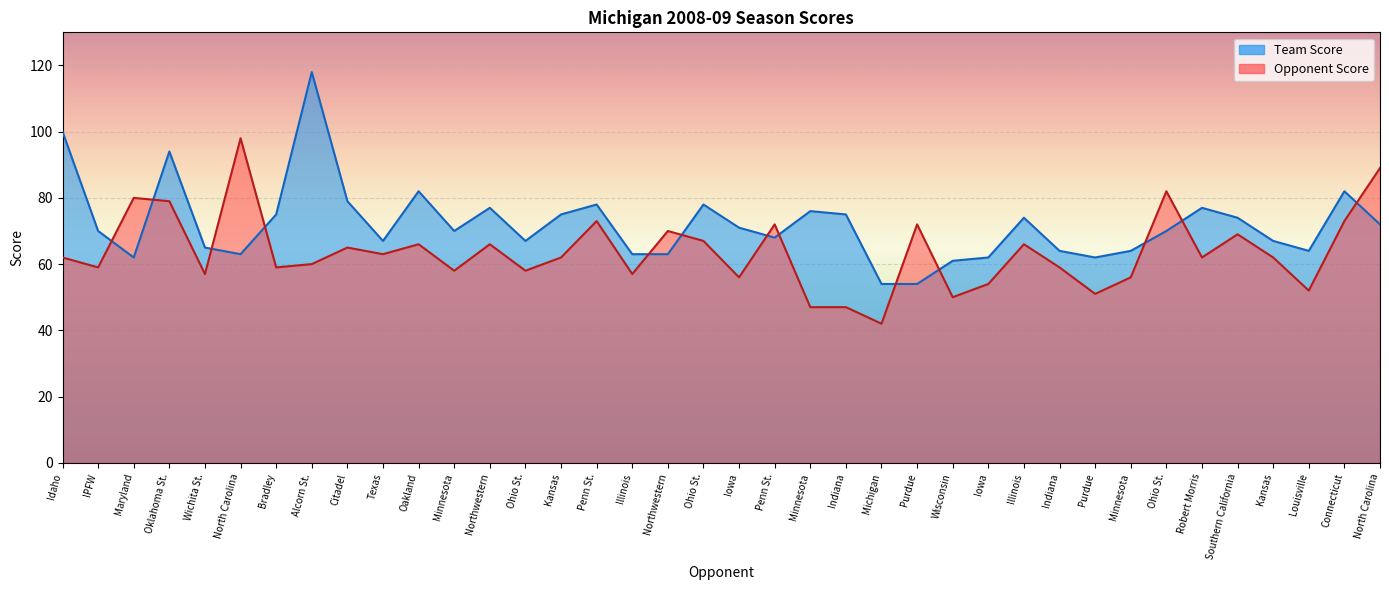

List the labels in order of Team Score value, smallest first.

Michigan, Purdue, Wisconsin, Maryland, Iowa, Purdue, North Carolina, Illinois, Northwestern, Indiana, Minnesota, Louisville, Wichita St., Texas, Ohio St., Kansas, Penn St., IPFW, Minnesota, Ohio St., Iowa, North Carolina, Illinois, Southern California, Bradley, Kansas, Indiana, Minnesota, Northwestern, Robert Morris, Penn St., Ohio St., Citadel, Oakland, Connecticut, Oklahoma St., Idaho, Alcorn St.